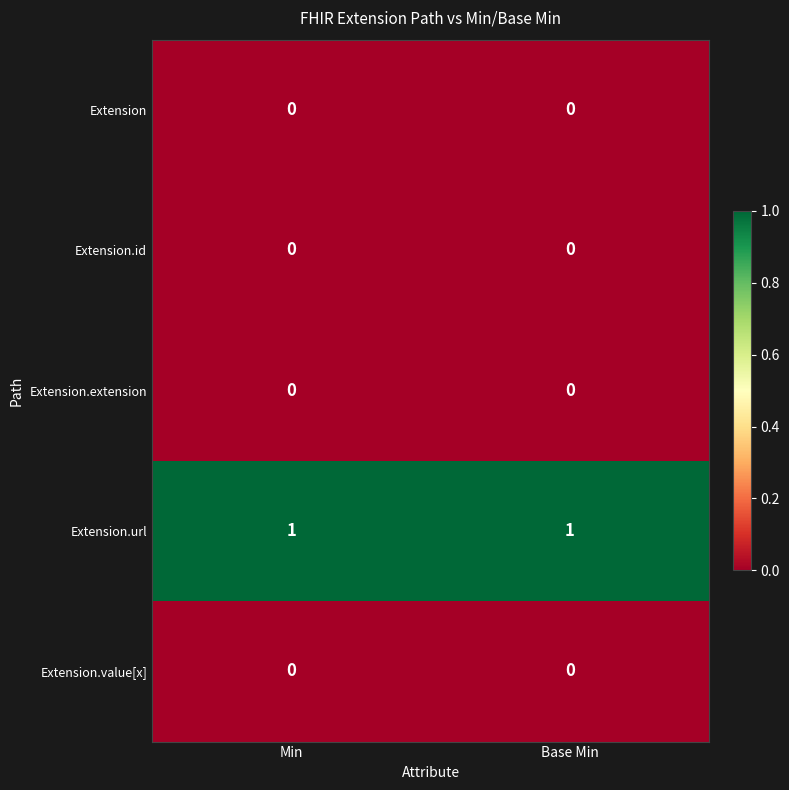

True or false: Extension.id has a value of 0 at Base Min.

True